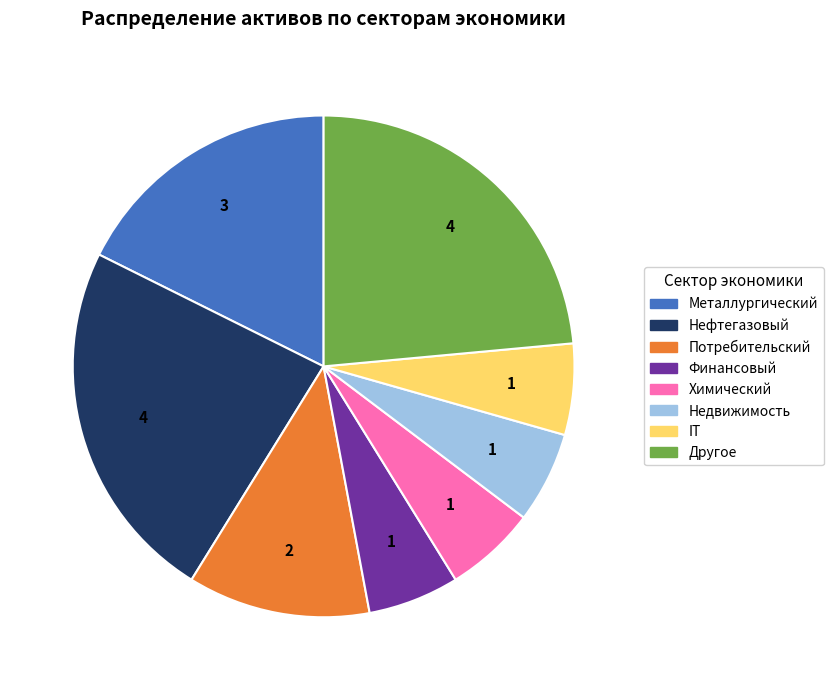

Between Металлургический and Недвижимость, which is larger?

Металлургический